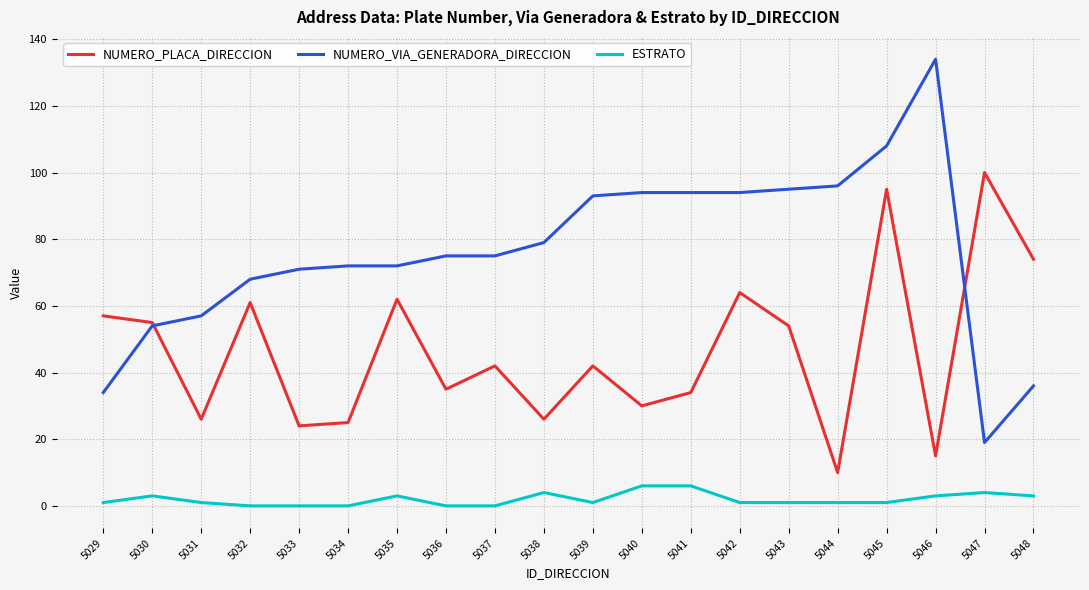

True or false: NUMERO_PLACA_DIRECCION and ESTRATO intersect in this chart.

False